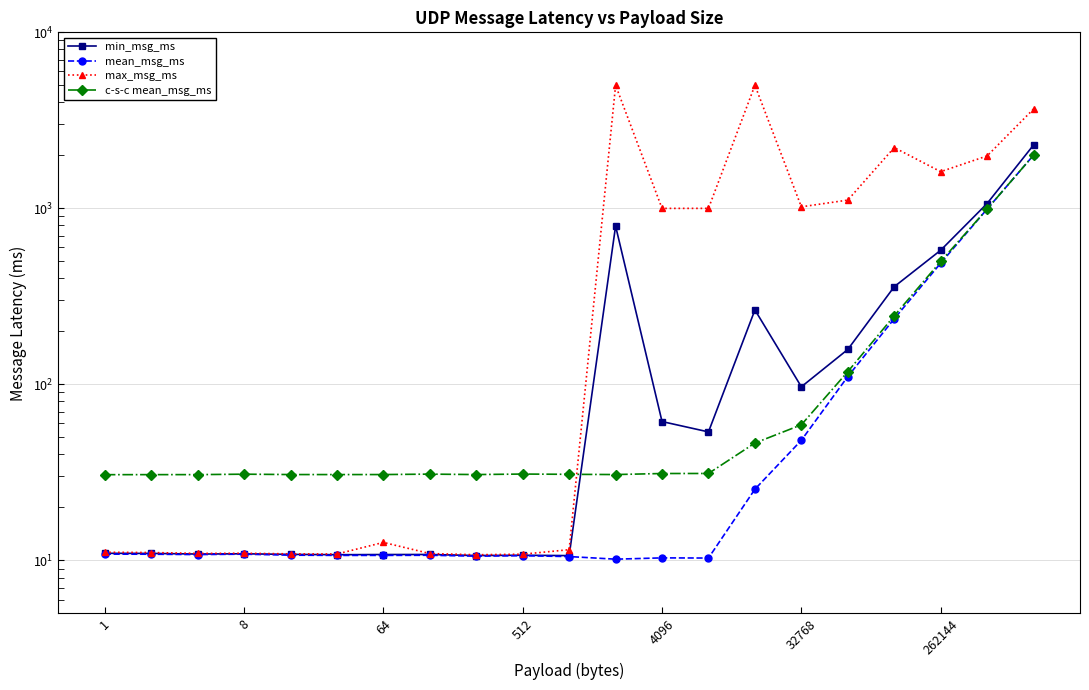

What value does the min_msg_ms series have at 19?

1065.8